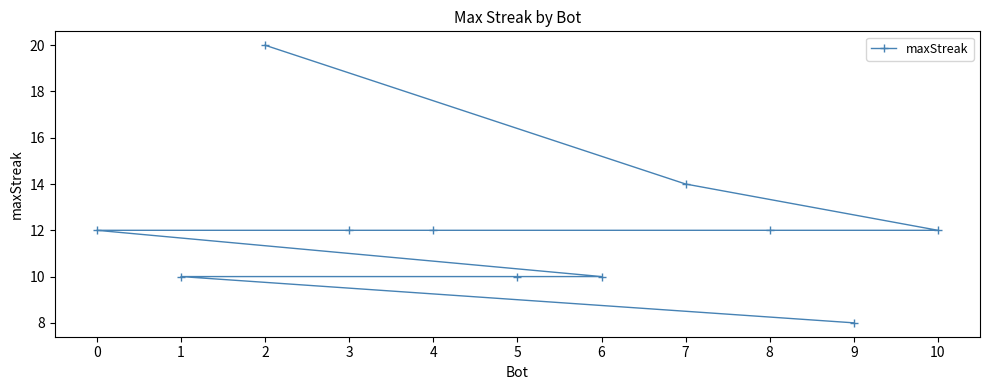

What is the value of the 4th point from the left?

12